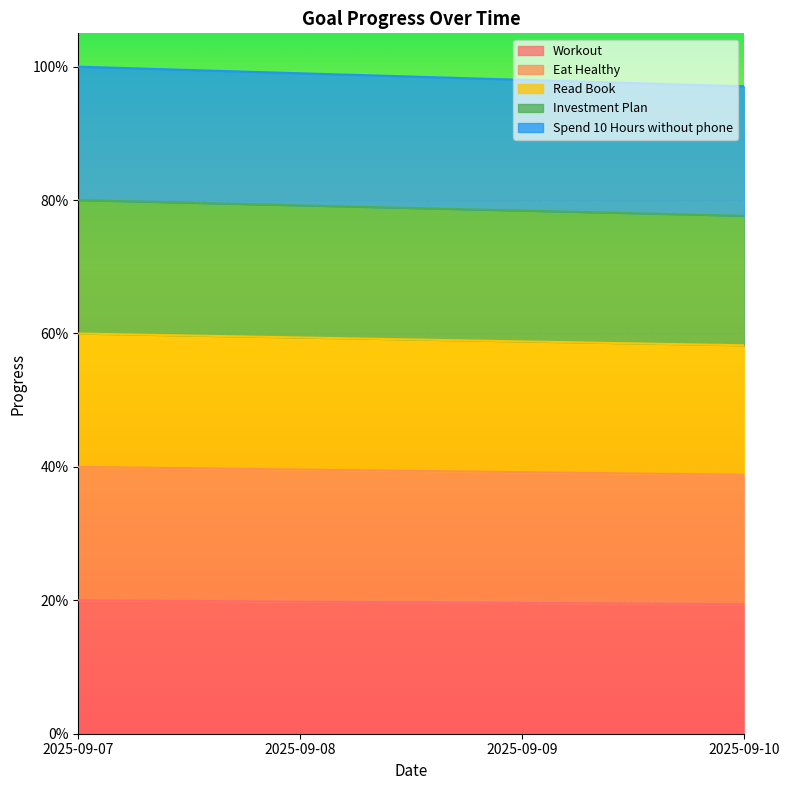

What is the average value of the Workout series?

0.2